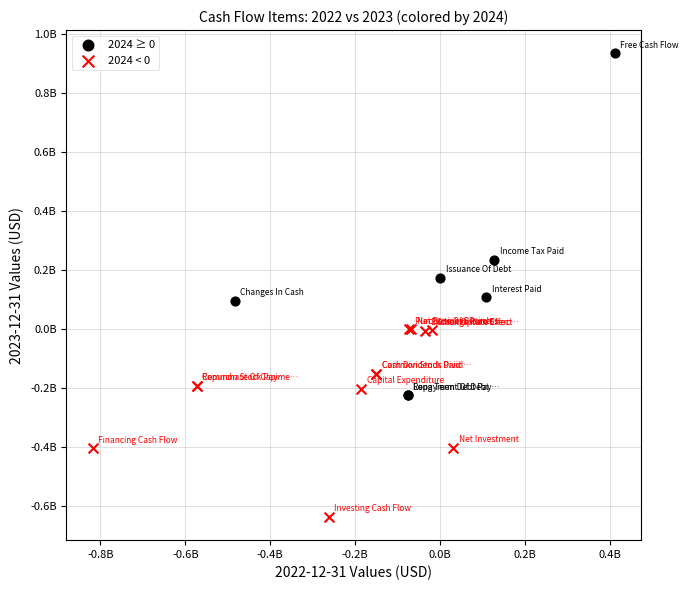

Which series contains the highest Y value?

2024 ≥ 0